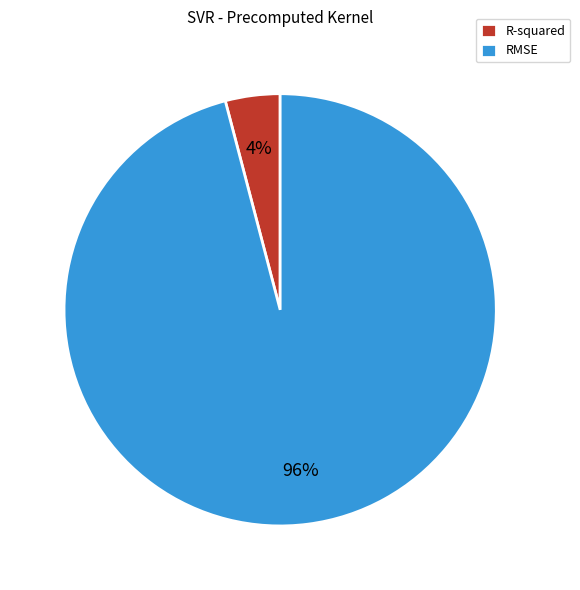

True or false: RMSE accounts for 96% of the total.

True